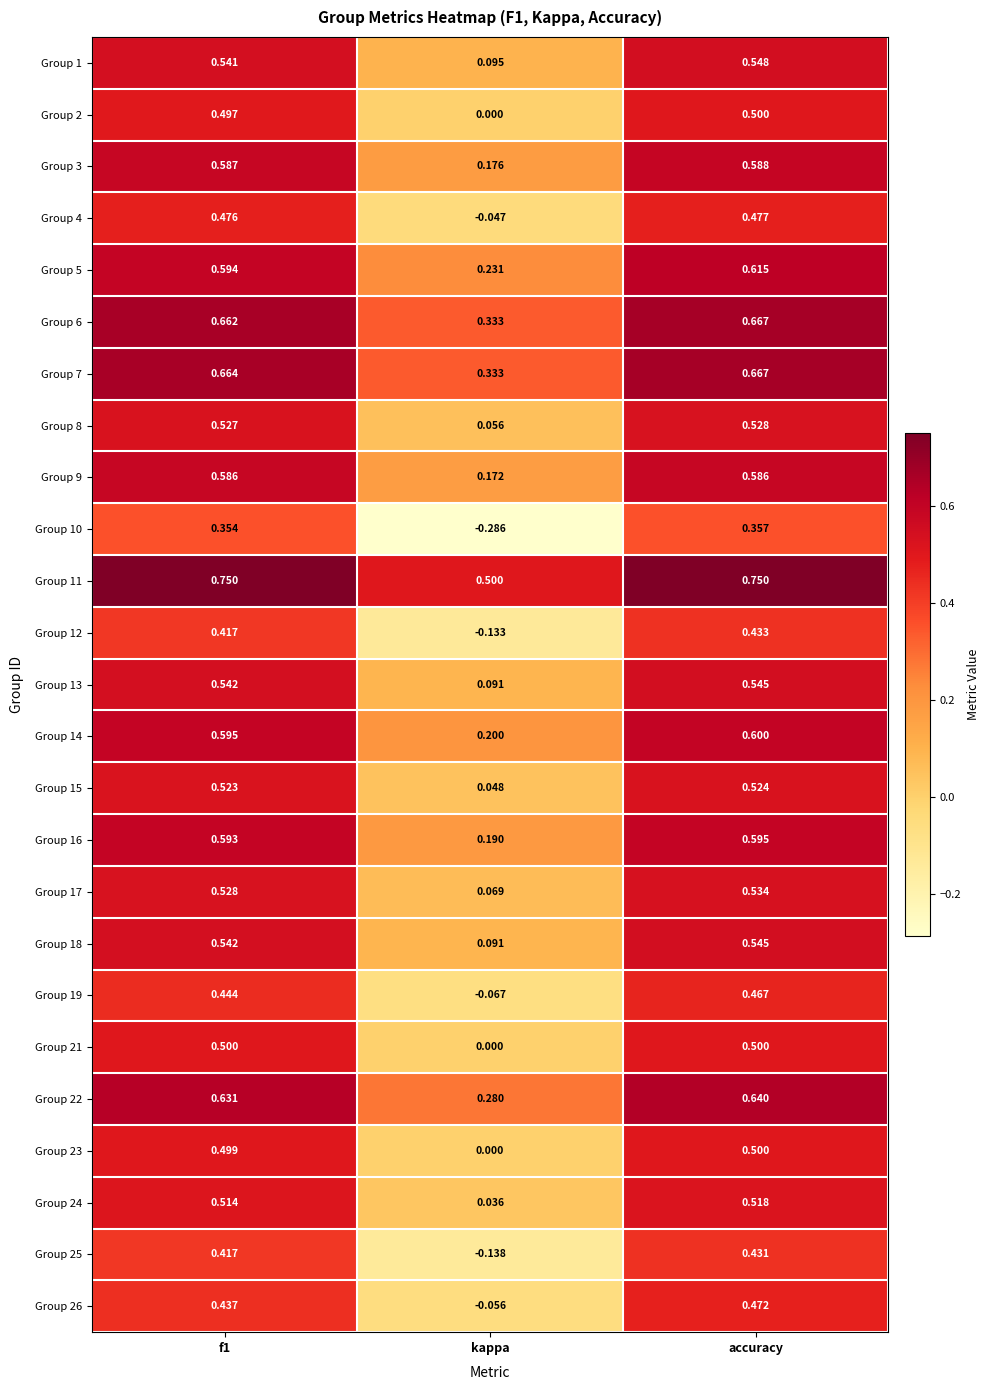

Where is Group 24 nearest to the value 0?

kappa